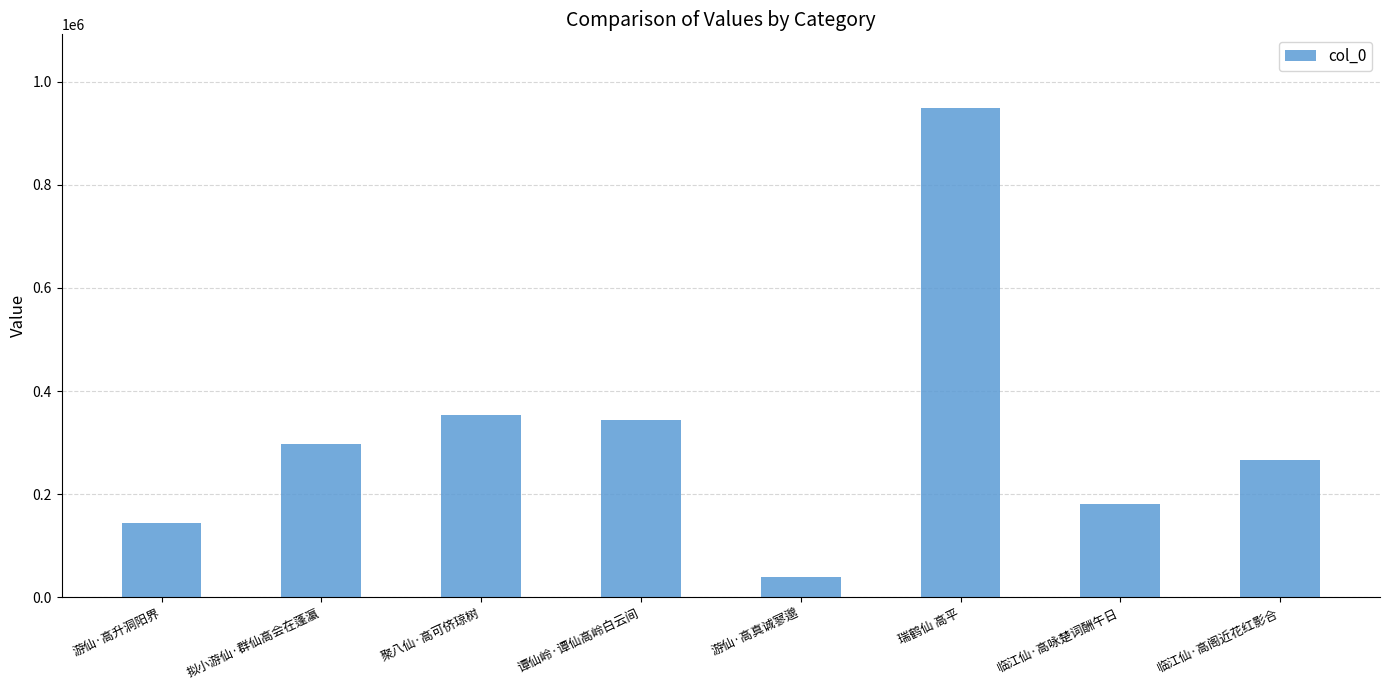

Is it true that the value at 拟小游仙·群仙高会在蓬瀛 is 194945?

False